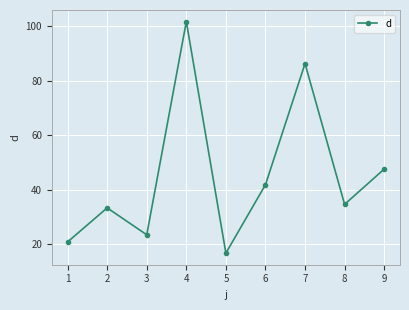

Rank the categories by value from lowest to highest.

5, 1, 3, 2, 8, 6, 9, 7, 4